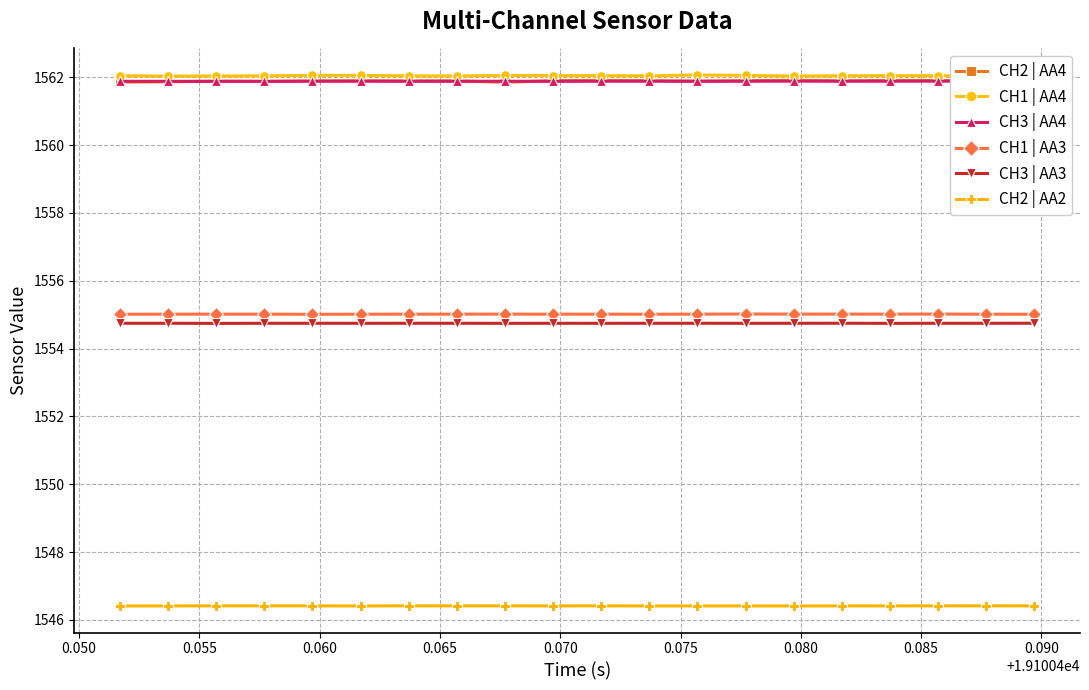

Does the chart display data point markers on the line(s)?

Yes